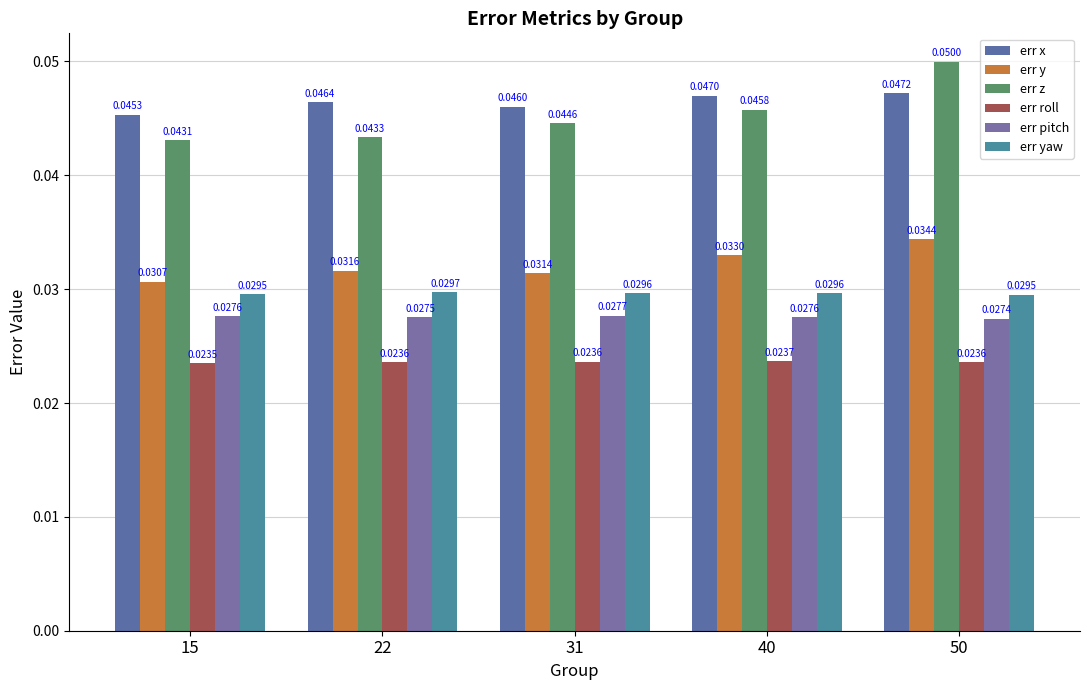

Are the bars horizontal?

No